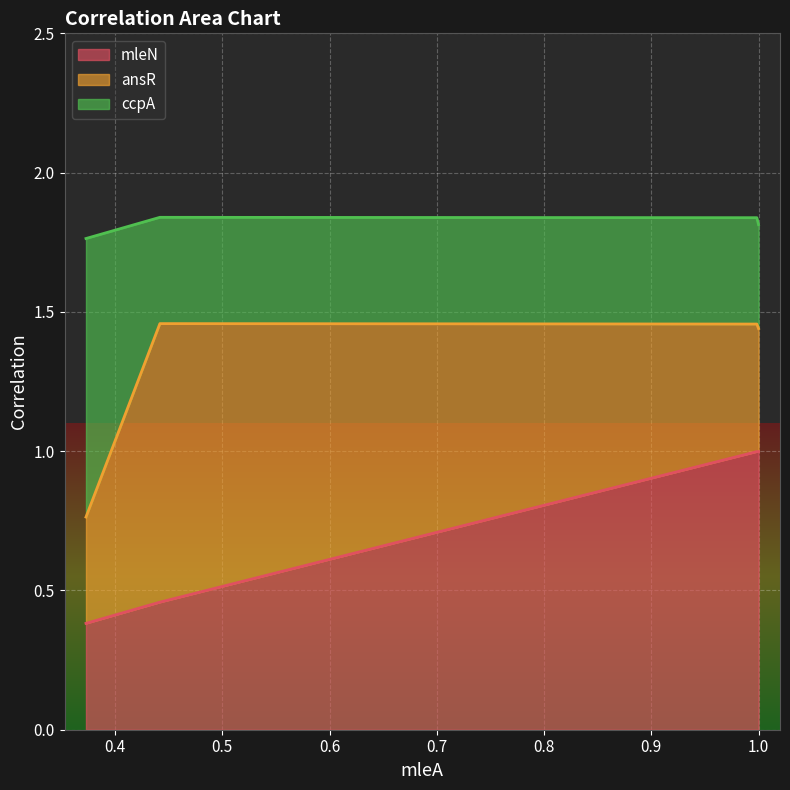

What is the highest value of the mleN series?

1.0